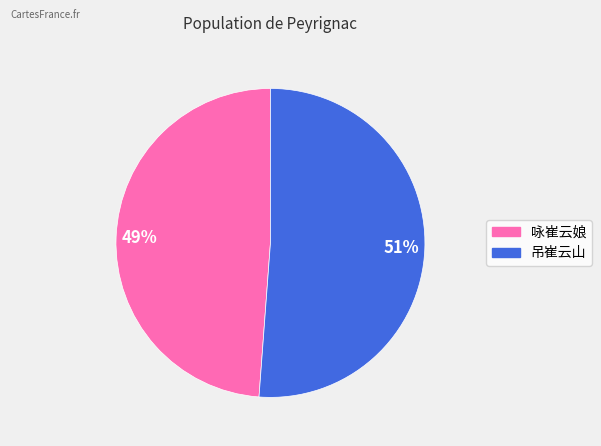

To the nearest percent, what is the difference between the 咏崔云娘 and 吊崔云山 slice percentages?

2%